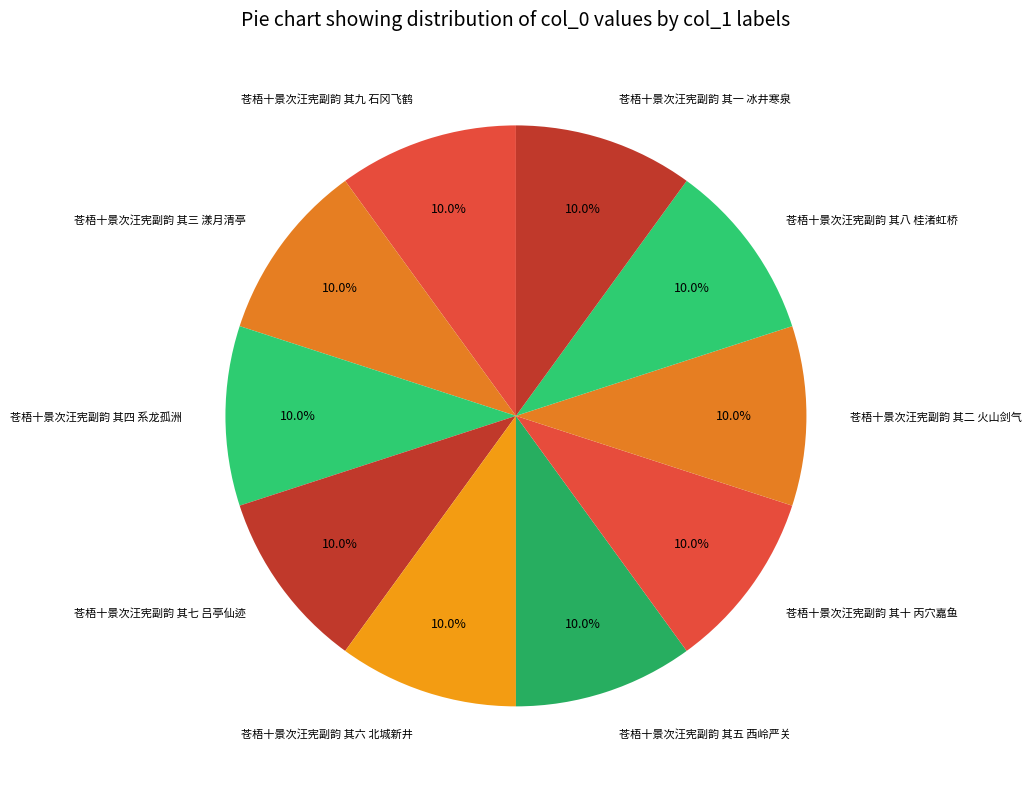

What is the ratio of the value at 苍梧十景次汪宪副韵 其九 石冈飞鹤 to the value at 苍梧十景次汪宪副韵 其十 丙穴嘉鱼?

1.0